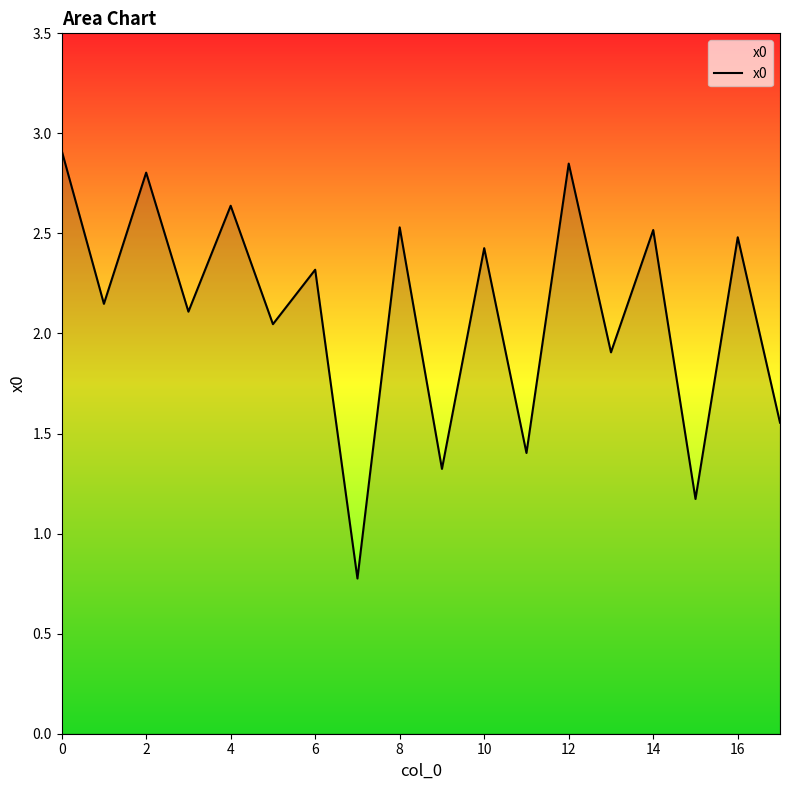

What is the minimum value shown in the chart?

0.8